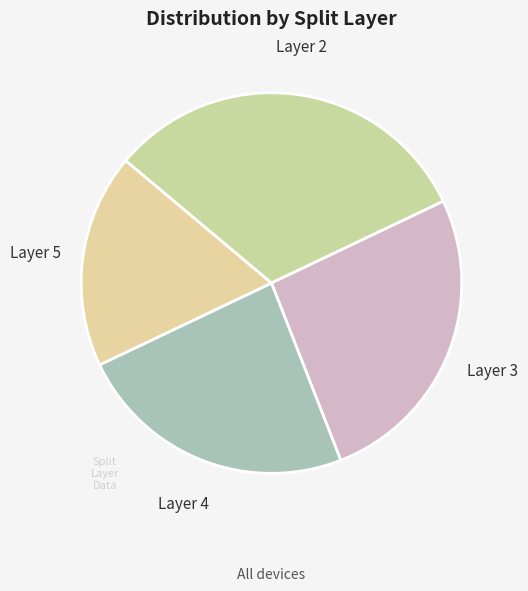

Count the number of slices in the pie.

4